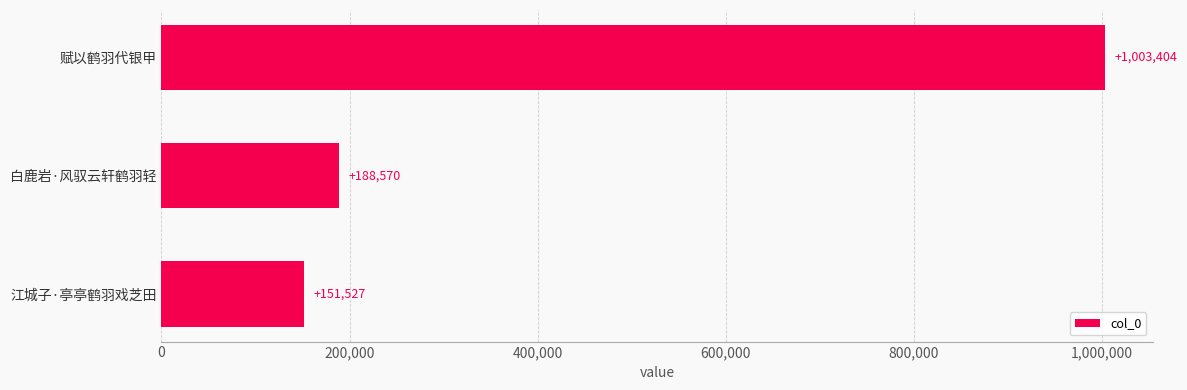

What is the sum of the values at 江城子·亭亭鹤羽戏芝田 and 赋以鹤羽代银甲?

1154931